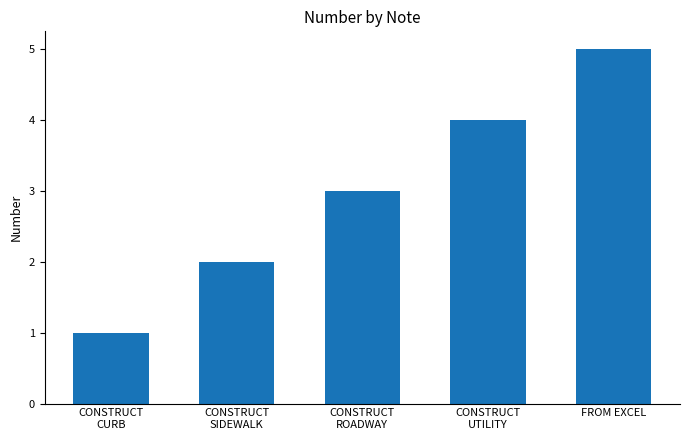

What is the difference between the second highest and second lowest values?

2